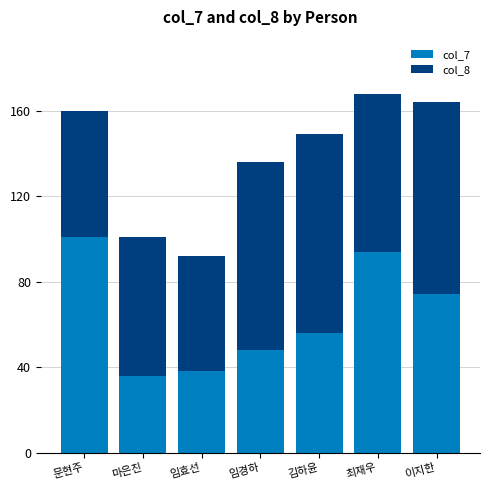

What are all the series names shown in the legend?

col_7, col_8